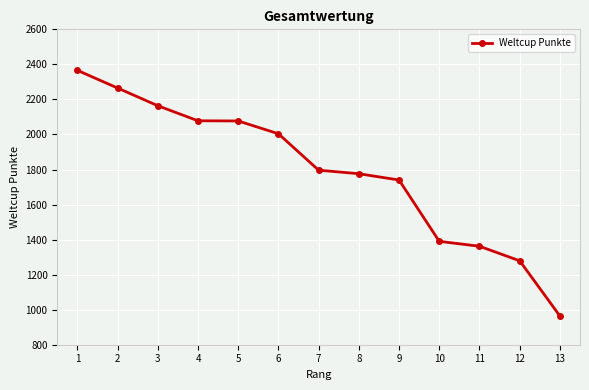

What is the value of the 1st point from the left?

2366